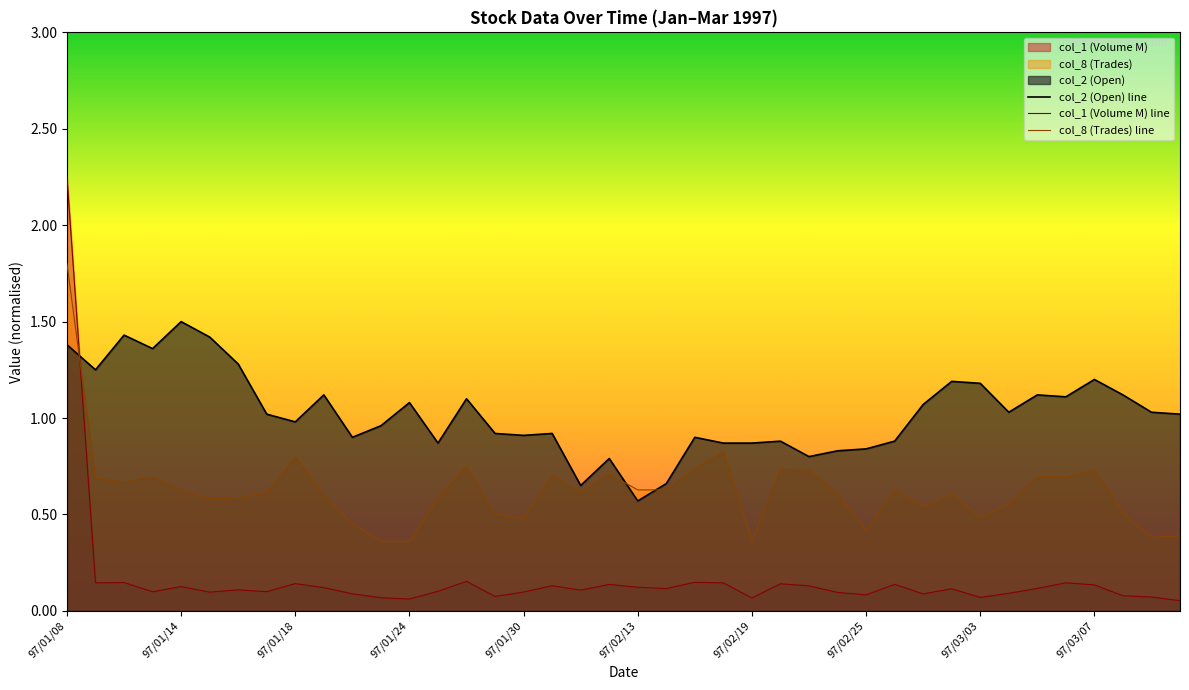

Which label corresponds to the largest value in the chart?

97/01/08